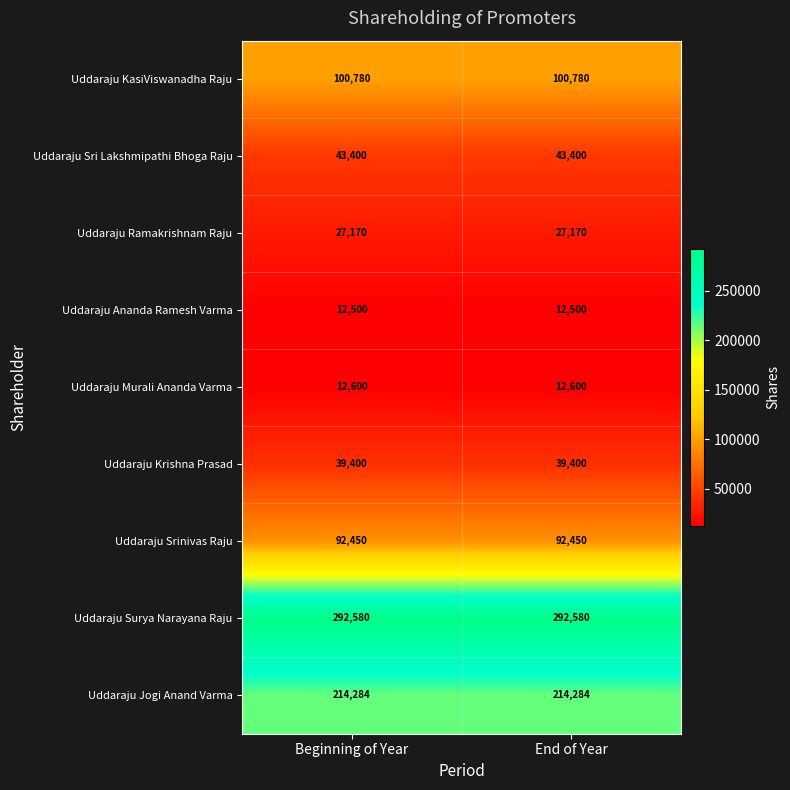

What is the difference between the highest and lowest values at End of Year?

280080